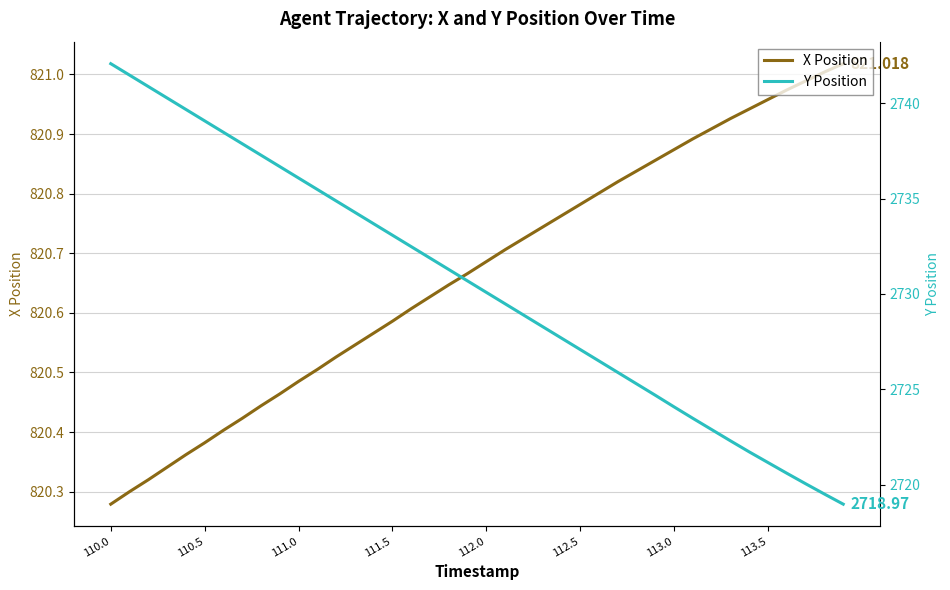

Is this an area chart (filled region under the line)?

No